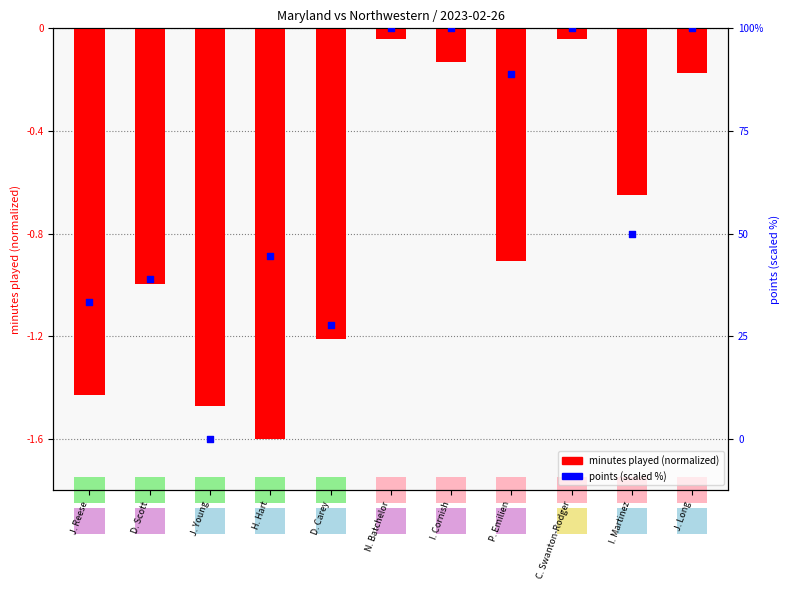

Which series contains the highest Y value?

points (scaled)